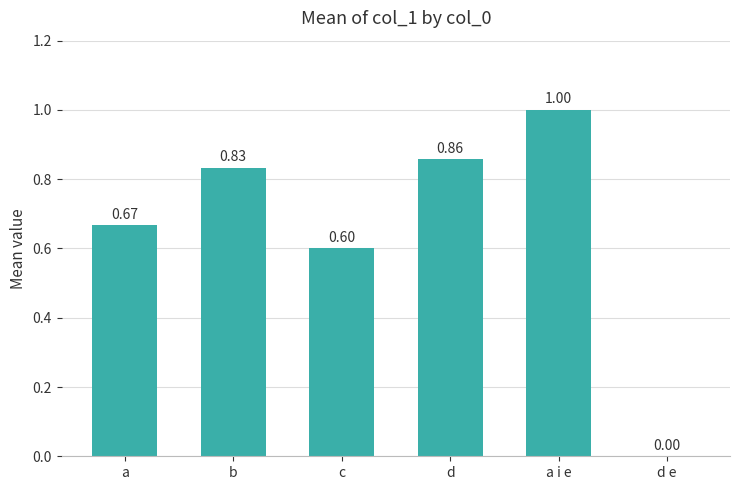

What is the change in value from b to a i e?

+0.2